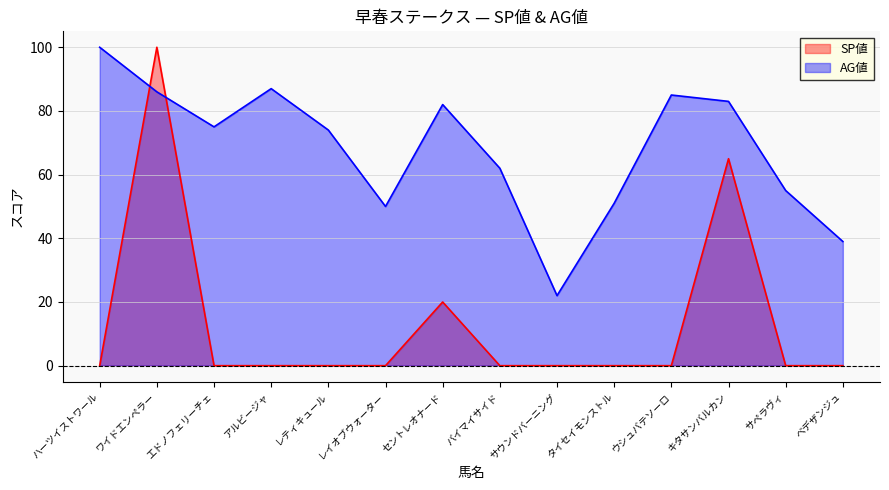

How many values in the AG値 series exceed 75?

6